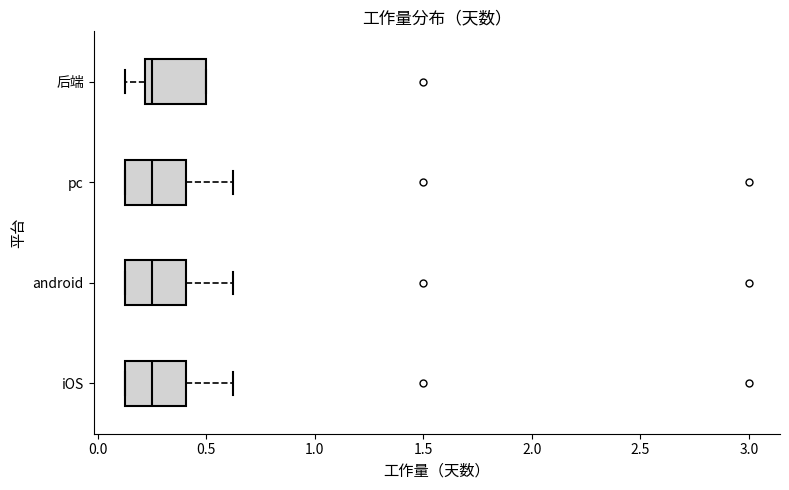

Where does the median line of the box for 后端 sit on the x-axis? The values are not printed on the chart, so give them approximately, as read against the axis.

0.25